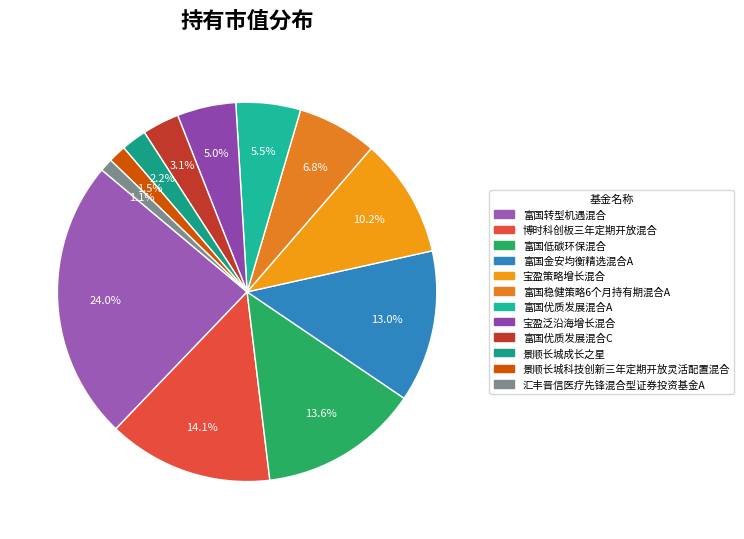

What is the total percentage of 汇丰晋信医疗先锋混合型证券投资基金A and 博时科创板三年定期开放混合?

15.2%